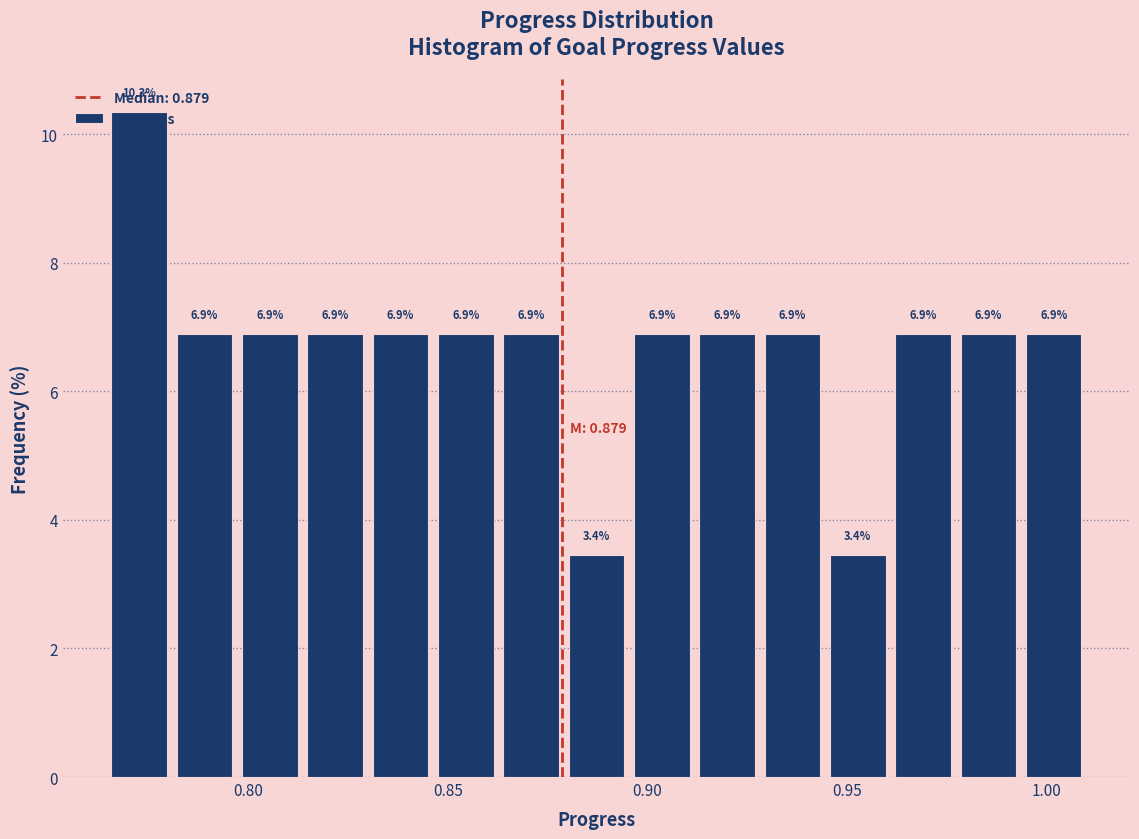

Around what value on the x-axis is the tallest bar? Give the approximate position of its centre, as read against the axis.

0.775